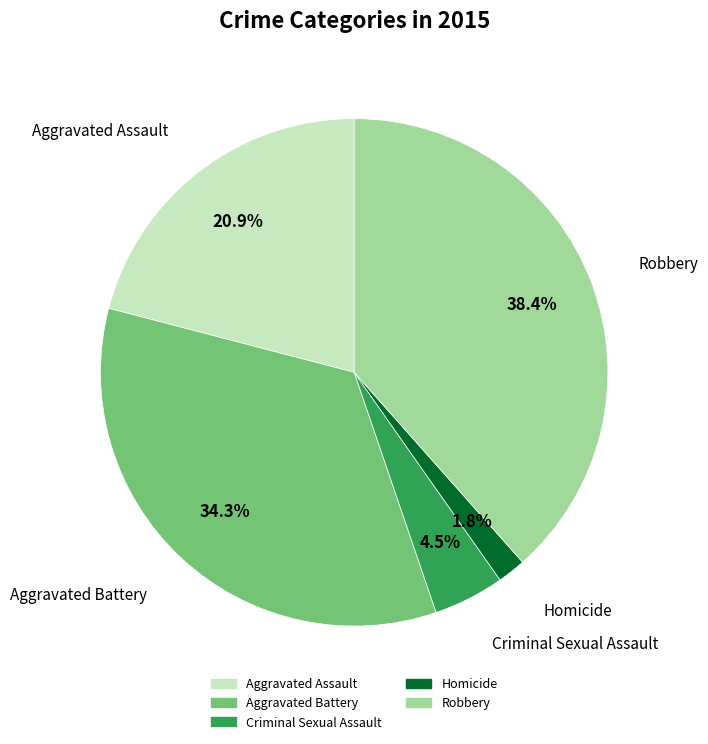

To the nearest percent, what is the average slice percentage?

20%